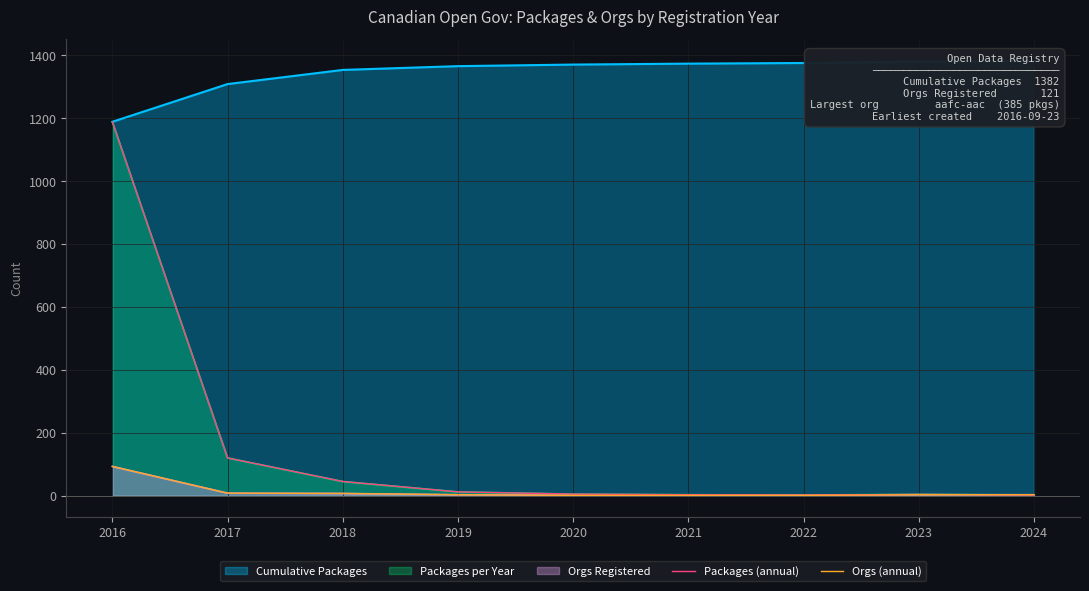

How many lines are shown in the chart?

2